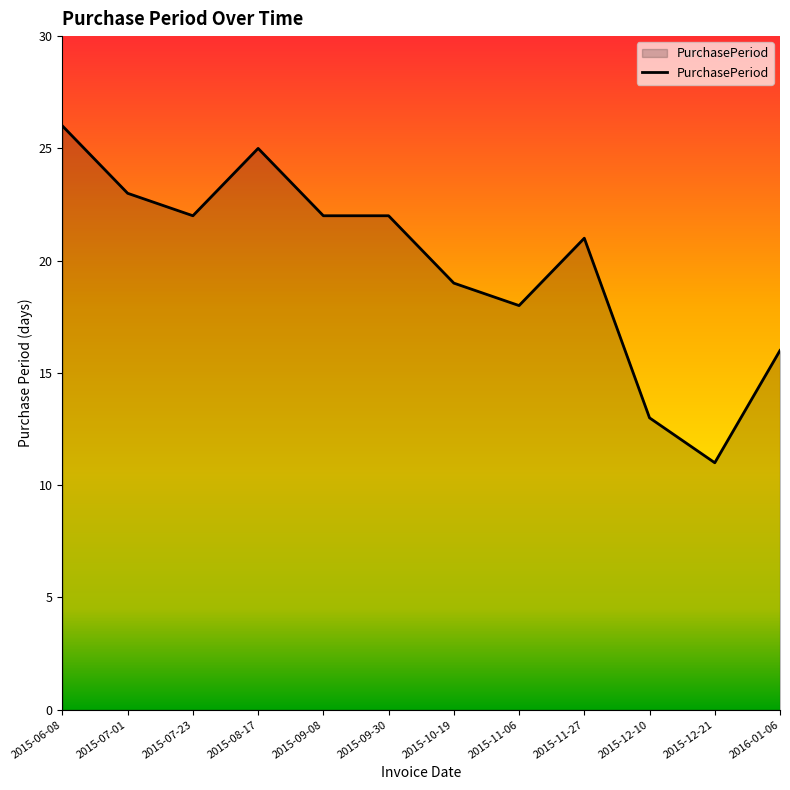

What is the ratio of the value at 2015-10-19 to the value at 2015-09-30?

0.9